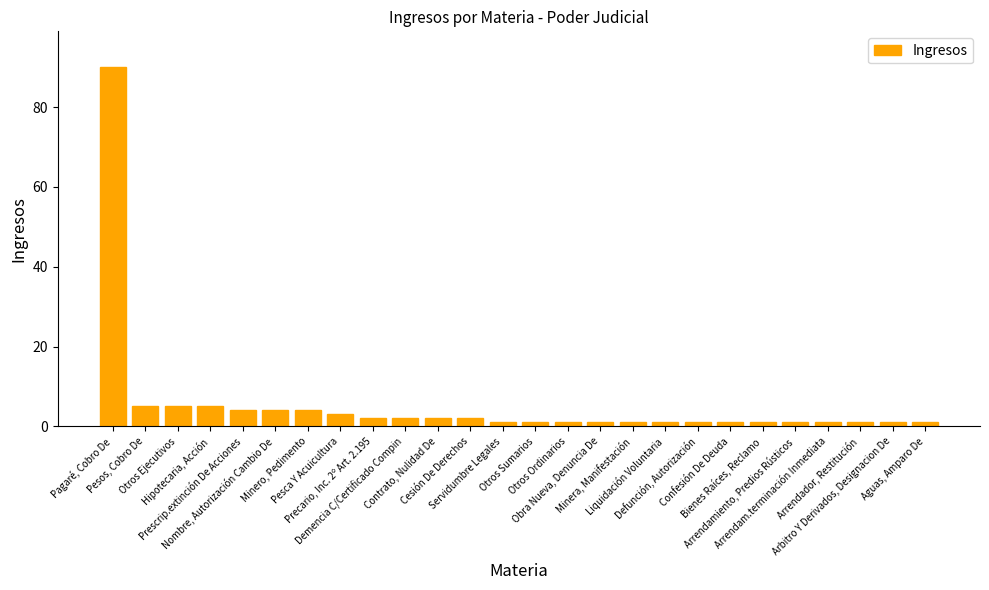

The chart shows a value of 2 at Precario, Inc. 2º Art. 2.195. True or false?

True